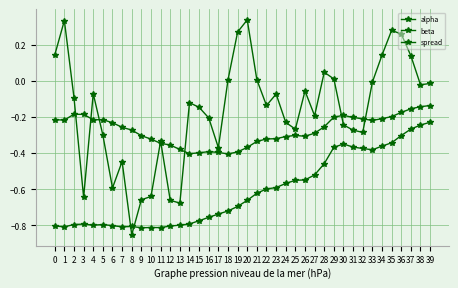

Reading left to right, transcribe all the data shown in this chart.

alpha: -0.8	-0.8	-0.8	-0.8	-0.8	-0.8	-0.8	-0.8	-0.8	-0.8	-0.8	-0.8	-0.8	-0.8	-0.8	-0.8	-0.8	-0.7	-0.7	-0.7	-0.7	-0.6	-0.6	-0.6	-0.6	-0.6	-0.5	-0.5	-0.5	-0.4	-0.3	-0.4	-0.4	-0.4	-0.4	-0.3	-0.3	-0.3	-0.2	-0.2
beta: -0.2	-0.2	-0.2	-0.2	-0.2	-0.2	-0.2	-0.3	-0.3	-0.3	-0.3	-0.3	-0.4	-0.4	-0.4	-0.4	-0.4	-0.4	-0.4	-0.4	-0.4	-0.3	-0.3	-0.3	-0.3	-0.3	-0.3	-0.3	-0.3	-0.2	-0.2	-0.2	-0.2	-0.2	-0.2	-0.2	-0.2	-0.2	-0.1	-0.1
spread: 0.1	0.3	-0.1	-0.6	-0.1	-0.3	-0.6	-0.4	-0.9	-0.7	-0.6	-0.3	-0.7	-0.7	-0.1	-0.1	-0.2	-0.4	0.0	0.3	0.3	0.0	-0.1	-0.1	-0.2	-0.3	-0.1	-0.2	0.0	0.0	-0.2	-0.3	-0.3	-0.0	0.1	0.3	0.3	0.1	-0.0	-0.0